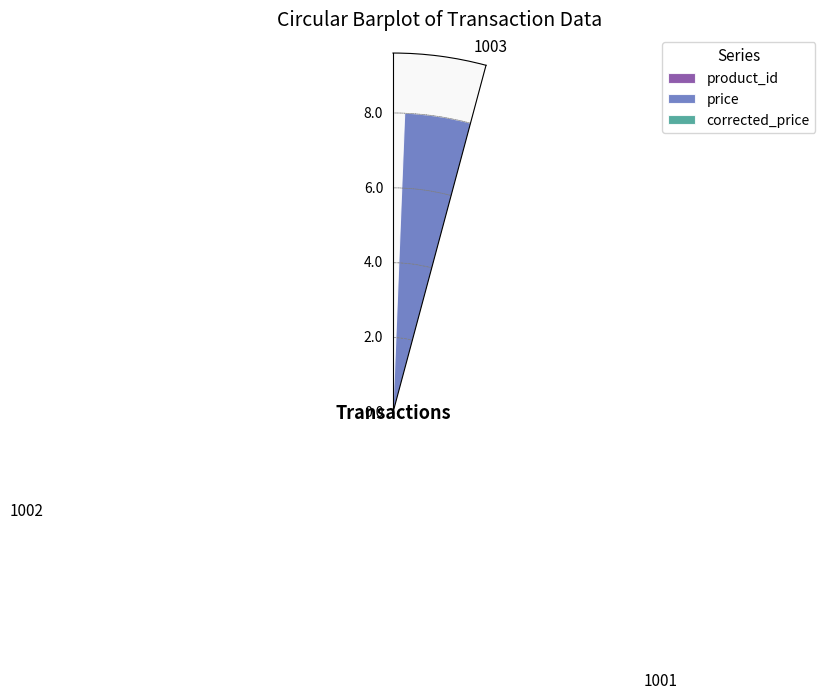

At which label does product_id first exceed 2?

1003